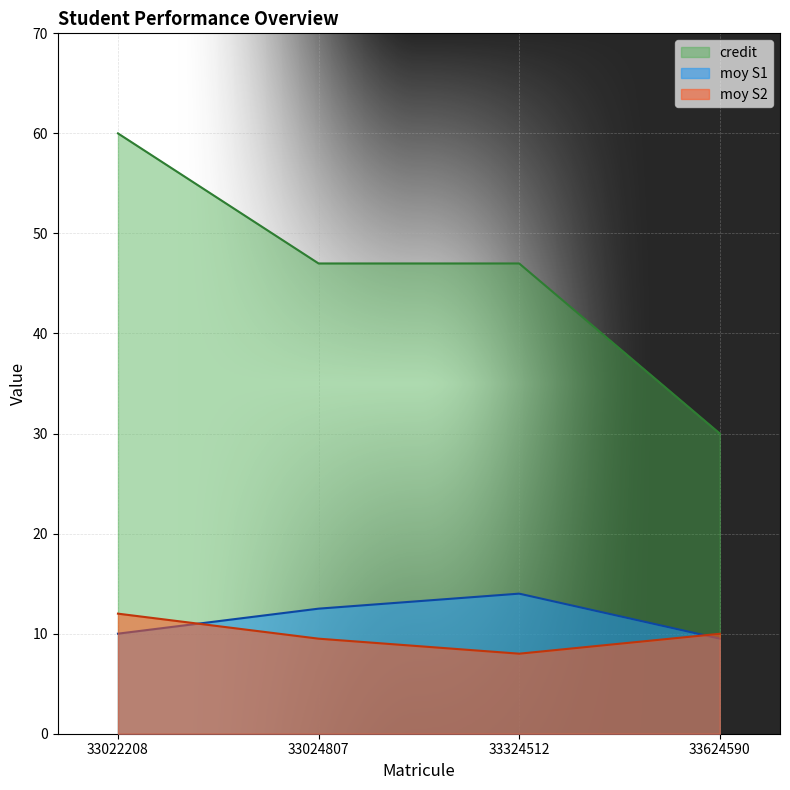

How many moy S1 values are between 10 and 14?

3